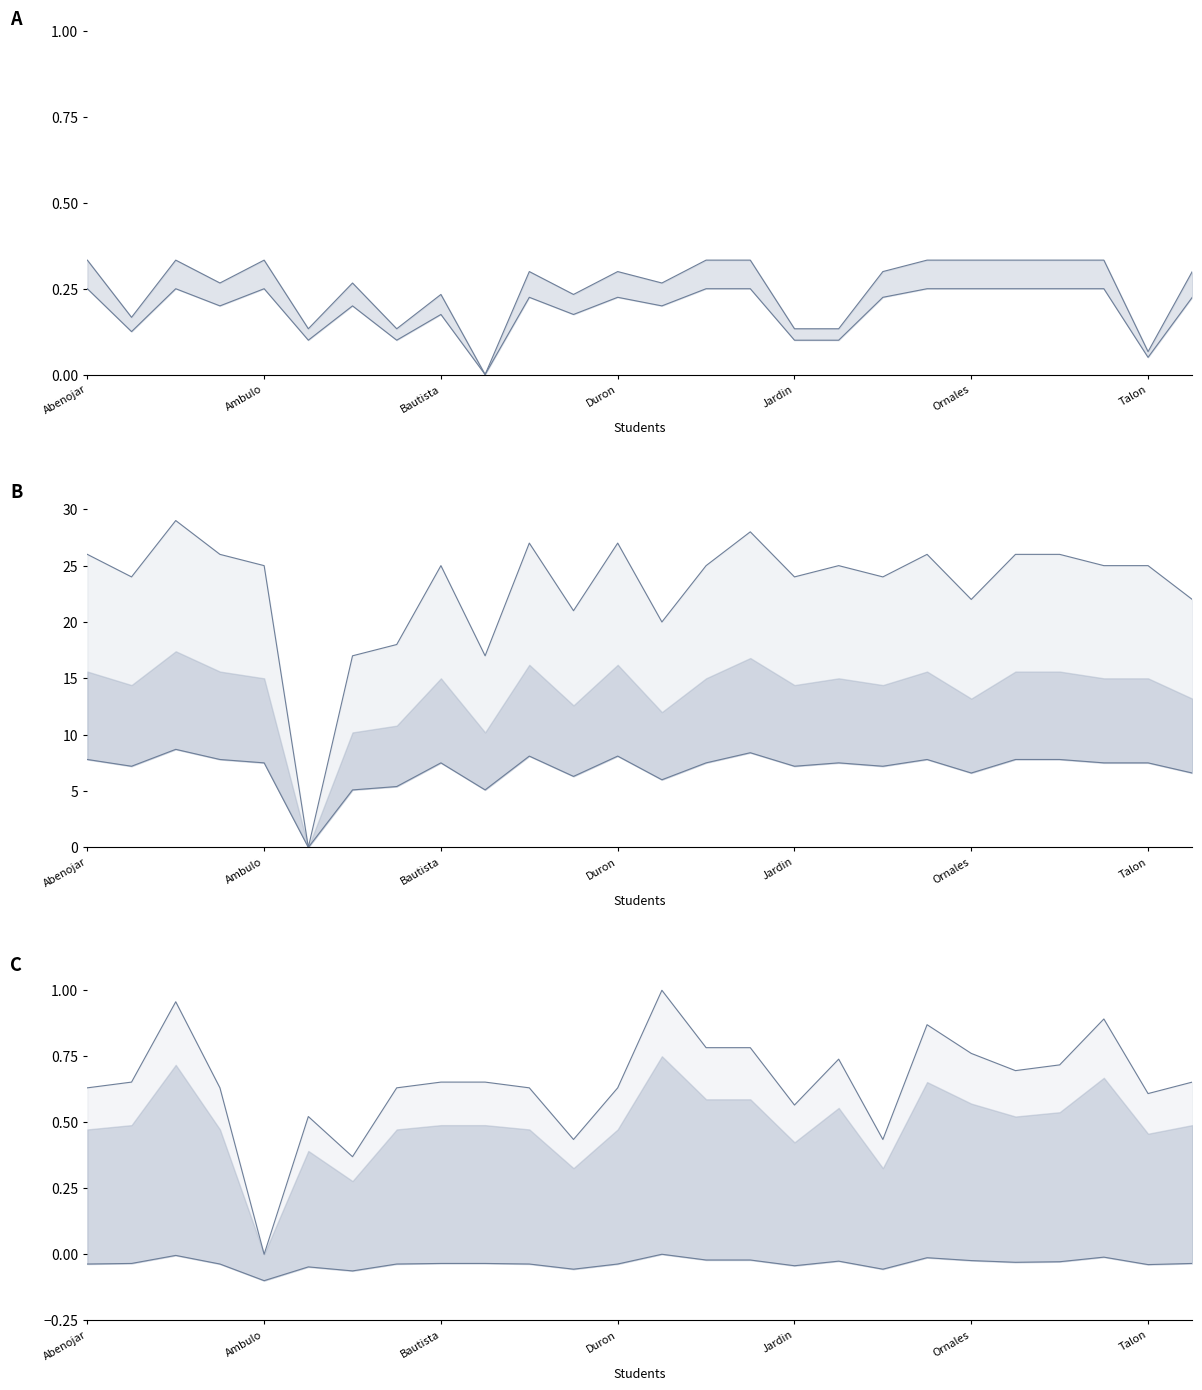

What position from the left is Borleo?

10